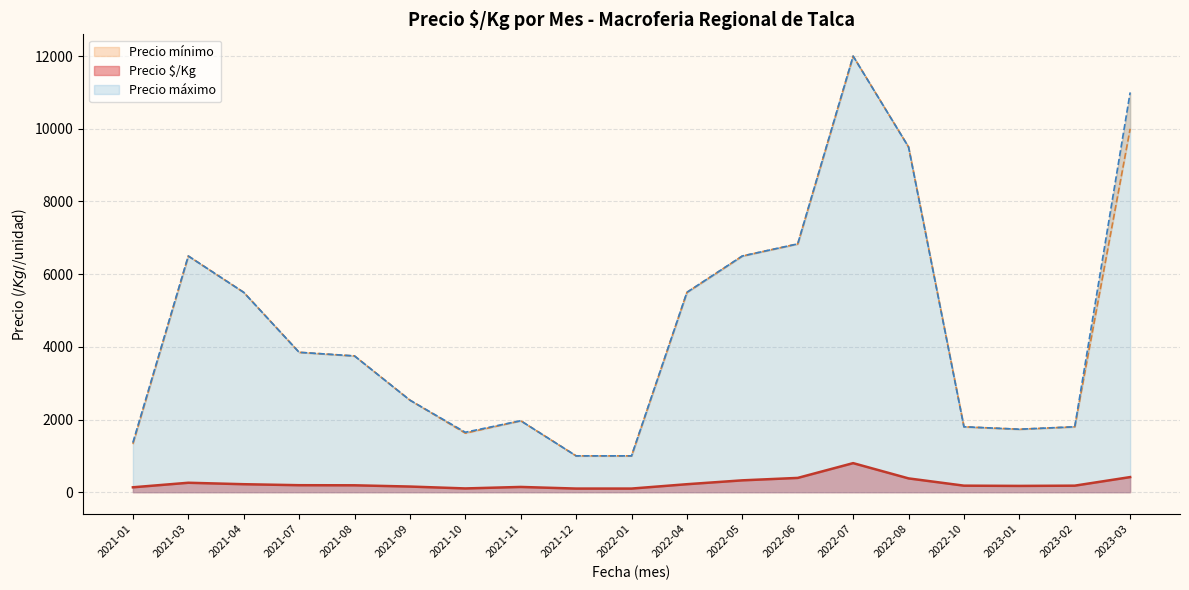

True or false: Precio mínimo and Precio $/Kg intersect in this chart.

False